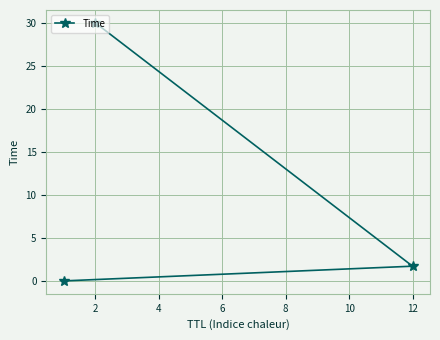

Between 12 and 2, which is larger?

2